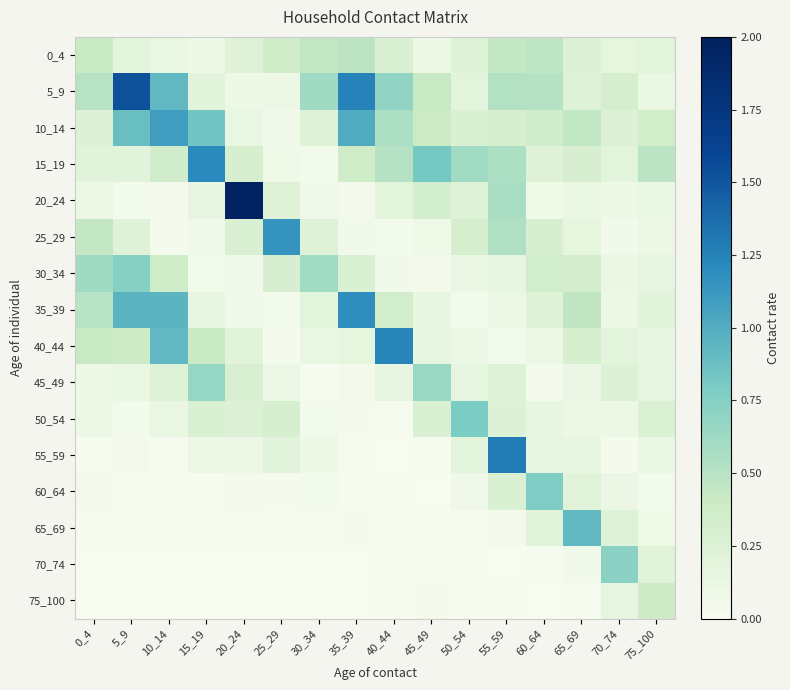

What is the difference between the highest and lowest values at 65_69?

0.9